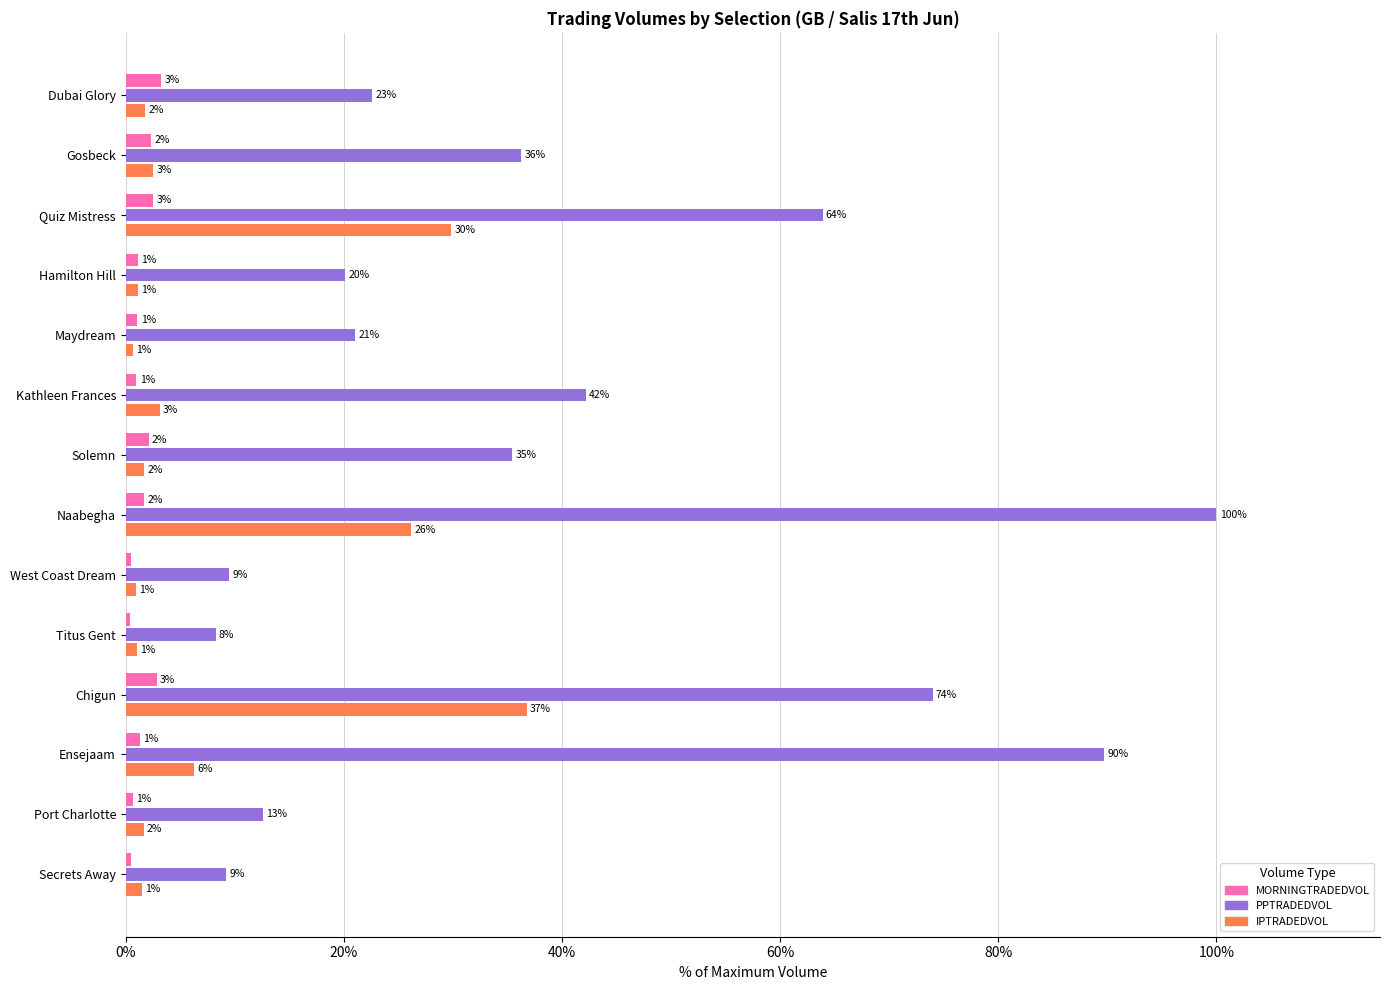

What are all the series names shown in the legend?

MORNINGTRADEDVOL, PPTRADEDVOL, IPTRADEDVOL